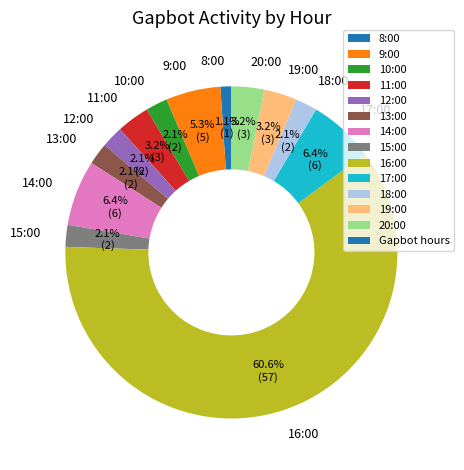

Between 12:00 and 16:00, which is larger?

16:00